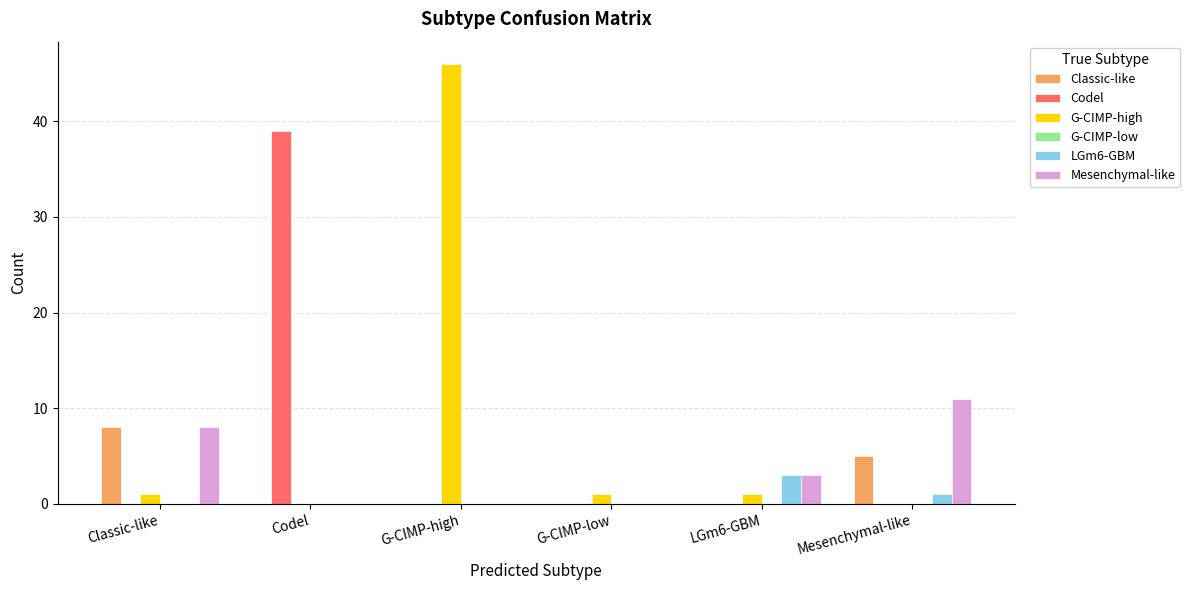

What is the total value across all series at G-CIMP-high?

46